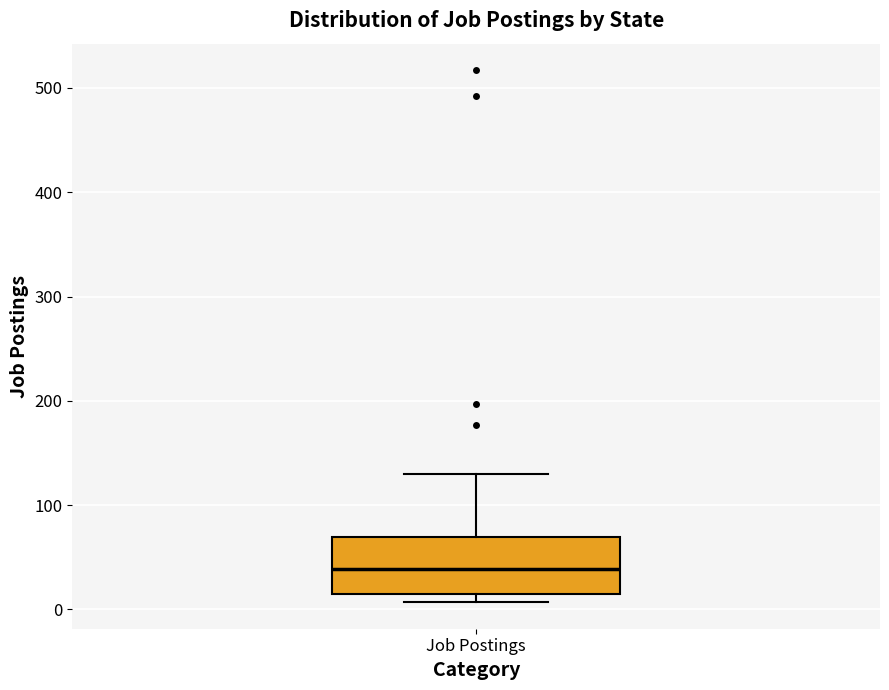

Read this box plot against the y-axis: the position of the median line, the range covered by the box, and the ends of both whiskers. The values are not printed on the chart, so give them approximately, as read against the axis.

median 40, box 20 to 70, whiskers 10 to 130